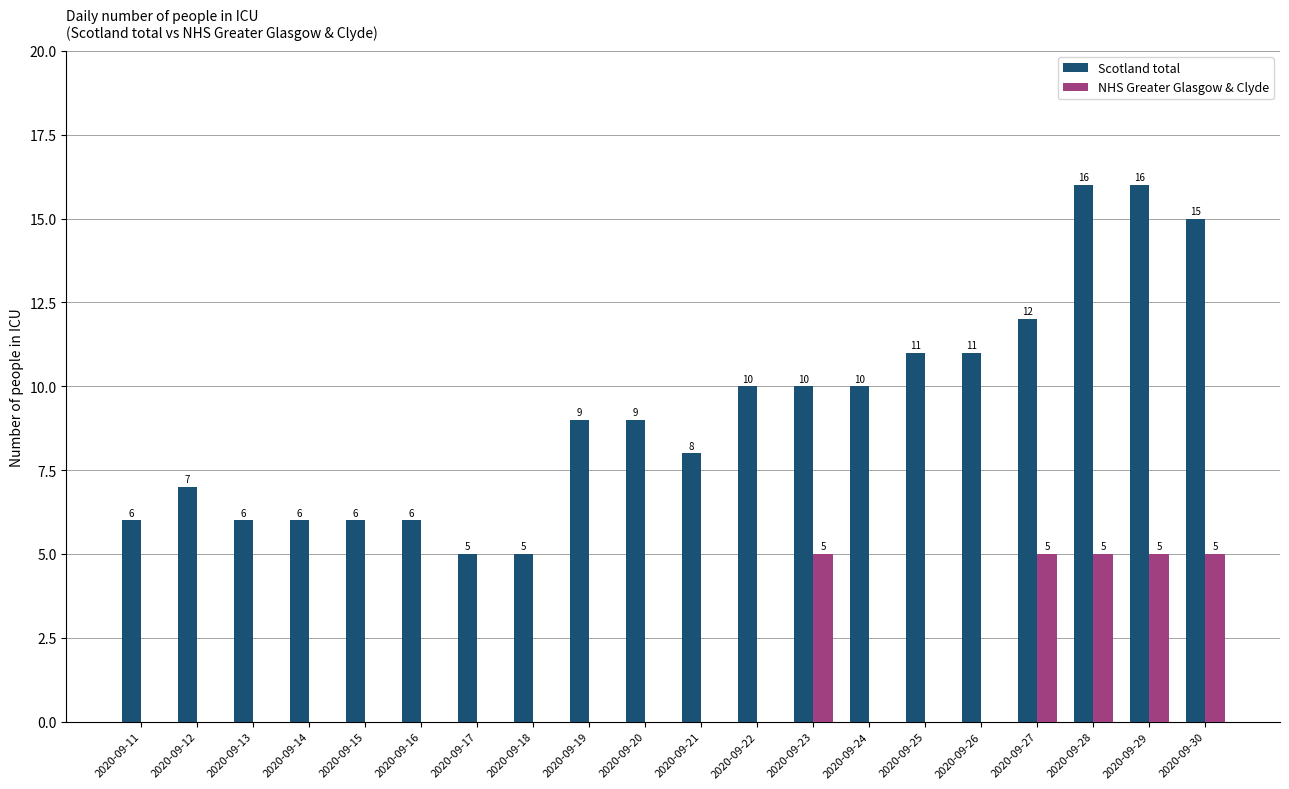

Between 2020-09-19 and 2020-09-28, which series saw the biggest shift?

Scotland total